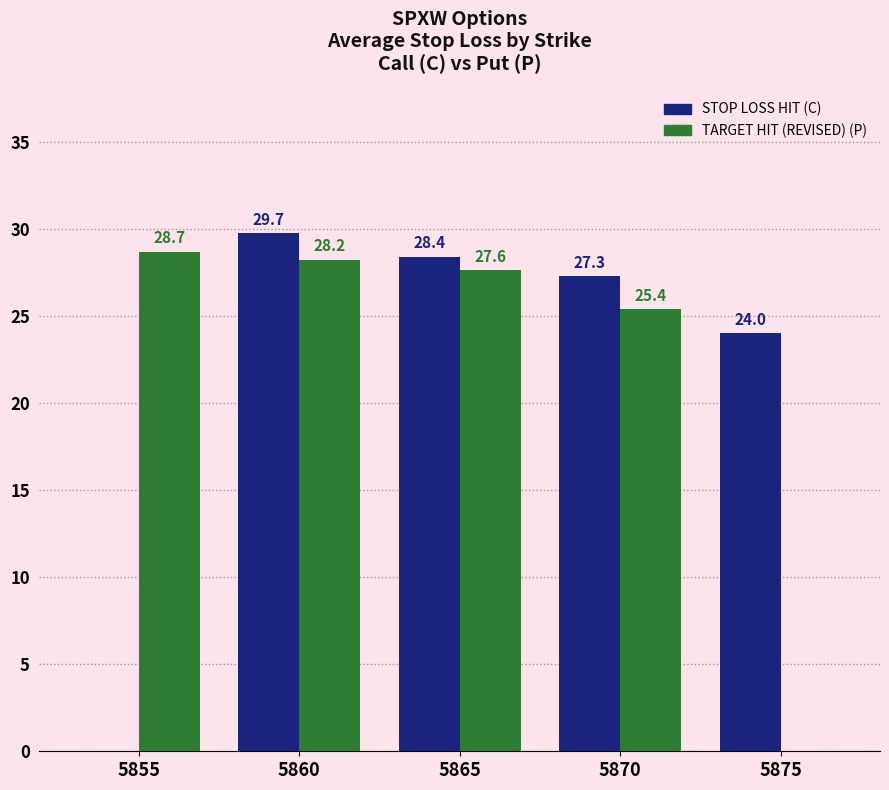

What is the sum of the TARGET HIT (REVISED) (P) values at 5855 and 5860?

56.9